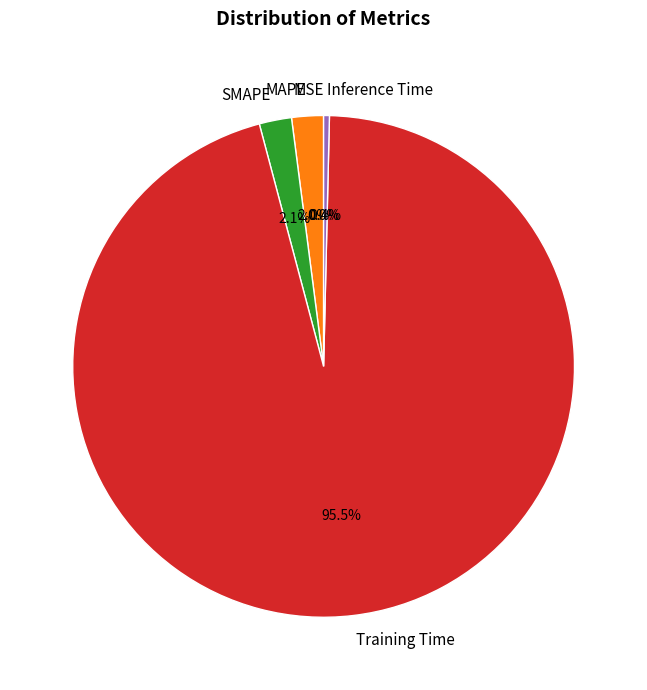

Which category has the biggest portion of the pie?

Training Time